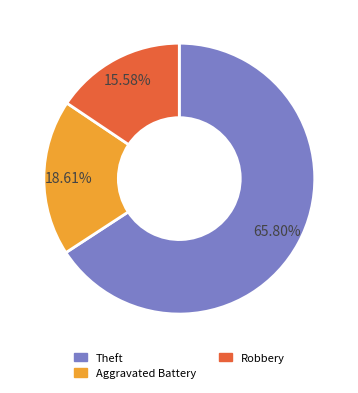

Does any single category account for the majority?

Yes